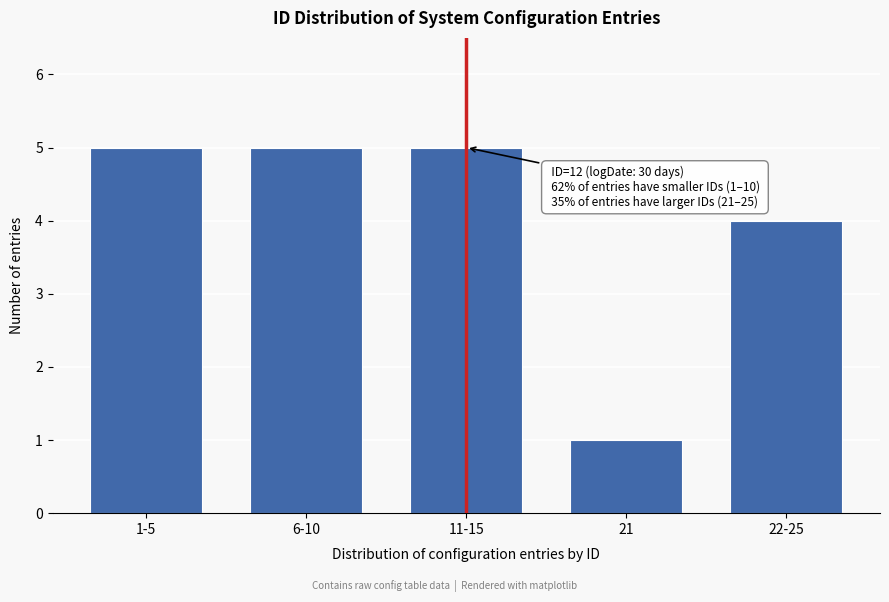

Reading left to right, transcribe all the data shown in this chart.

1-5=5	6-10=5	11-15=5	21=1	22-25=4